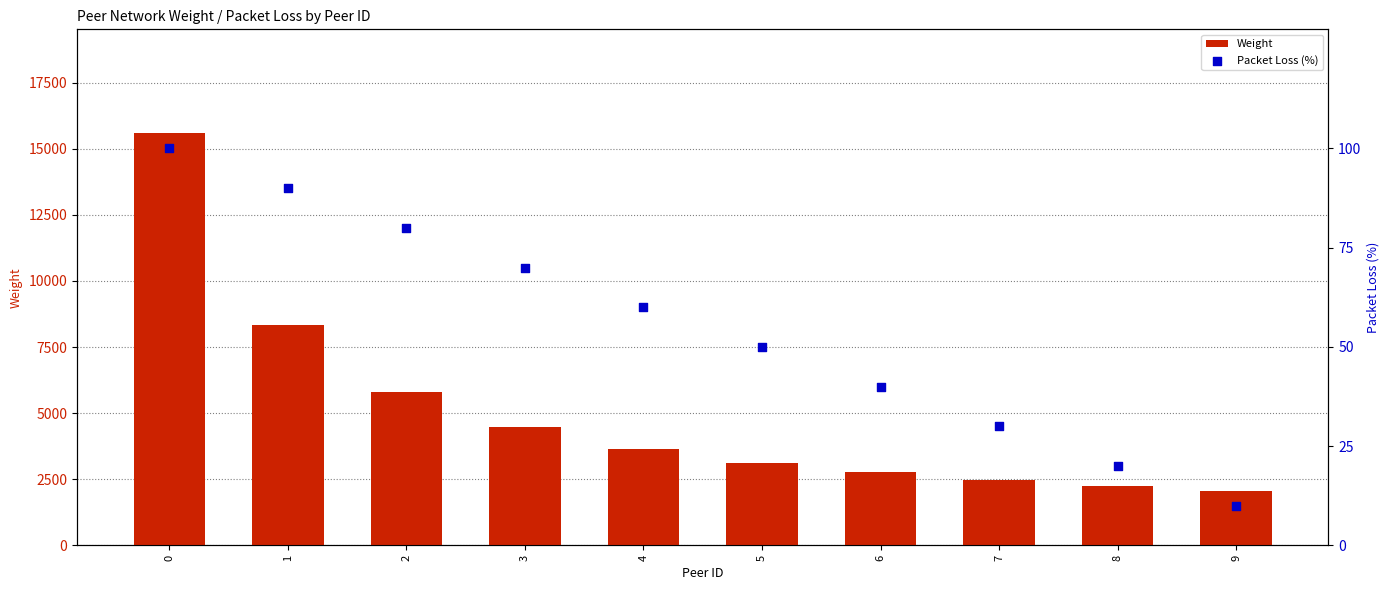

Which series contains the lowest Y value?

Packet Loss (%)